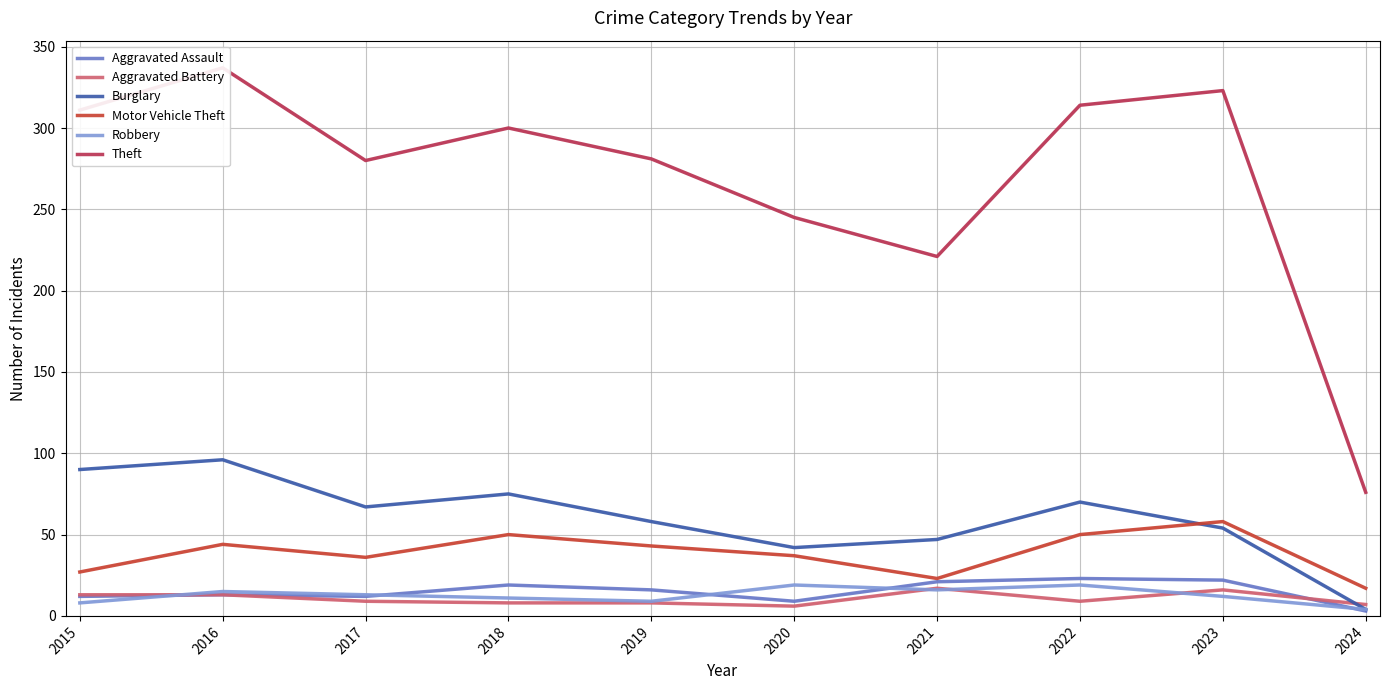

What is the maximum value for Aggravated Assault?

23